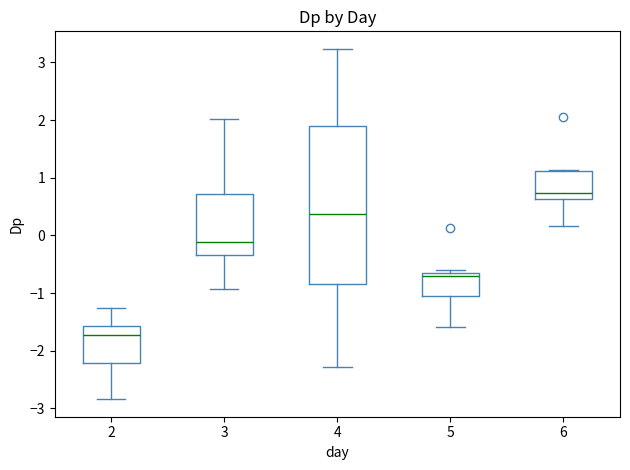

Reading left to right, read every box against the y-axis: the position of its median line, the range the box covers, and the ends of its whiskers. The values are not printed on the chart, so give them approximately, as read against the axis.

2: median -1.7, box -2.2 to -1.6, whiskers -2.8 to -1.3
3: median -0.1, box -0.3 to 0.7, whiskers -0.9 to 2.0
4: median 0.4, box -0.8 to 1.9, whiskers -2.3 to 3.2
5: median -0.7, box -1.1 to -0.6, whiskers -1.6 to -0.6 (just above the box's upper edge)
6: median 0.7, box 0.6 to 1.1, whiskers 0.2 to 1.1